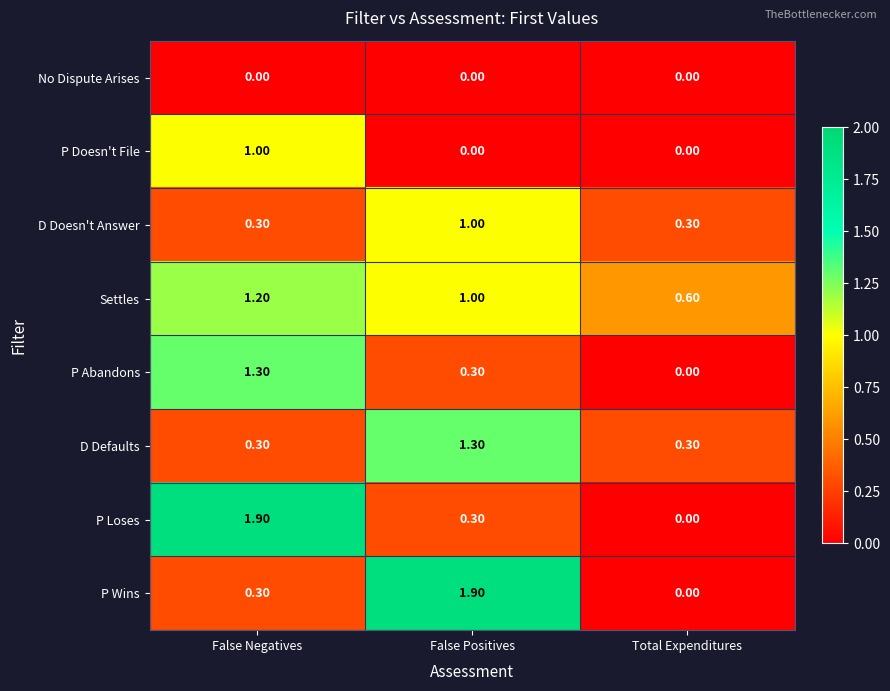

What is the difference between the maximum and second lowest values in the P Doesn't File series?

1.0